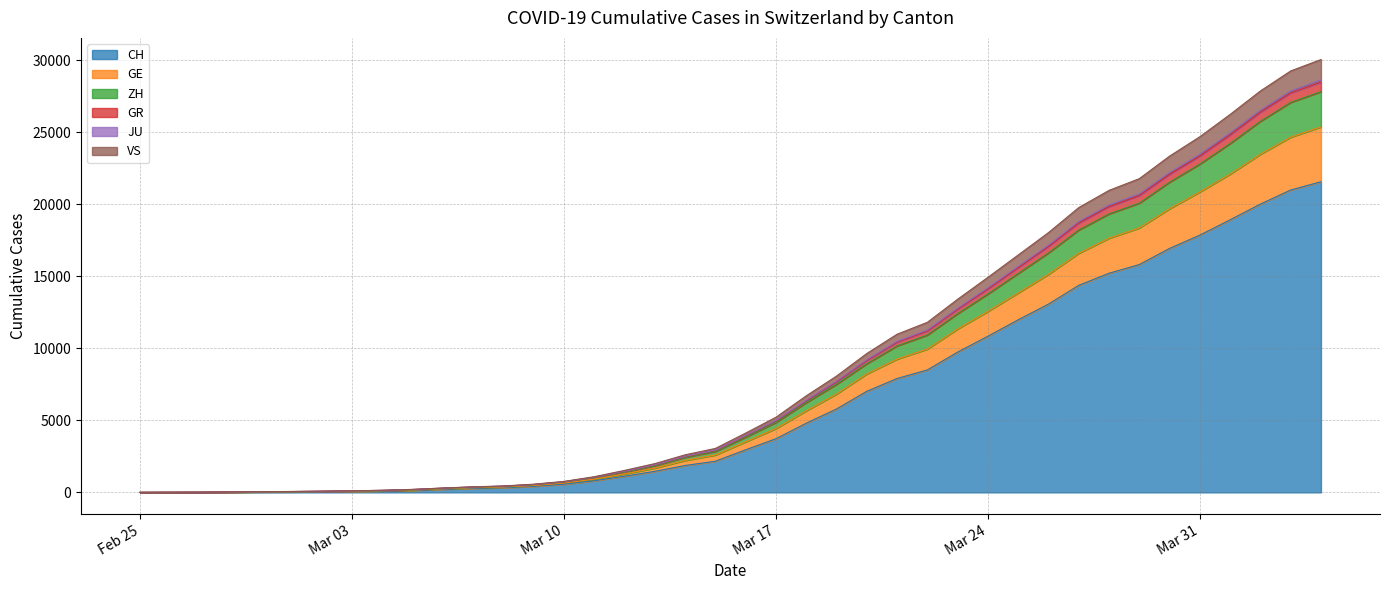

What is the highest value of the CH series?

21574